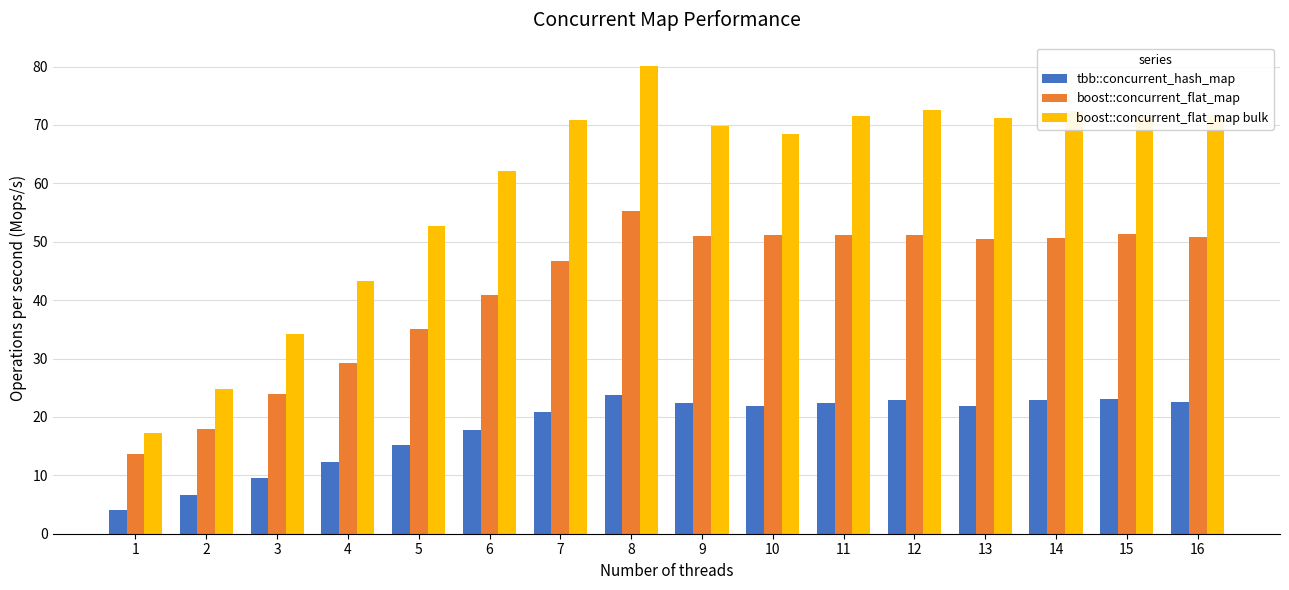

List the series in order of their overall mean, highest first.

boost::concurrent_flat_map bulk, boost::concurrent_flat_map, tbb::concurrent_hash_map